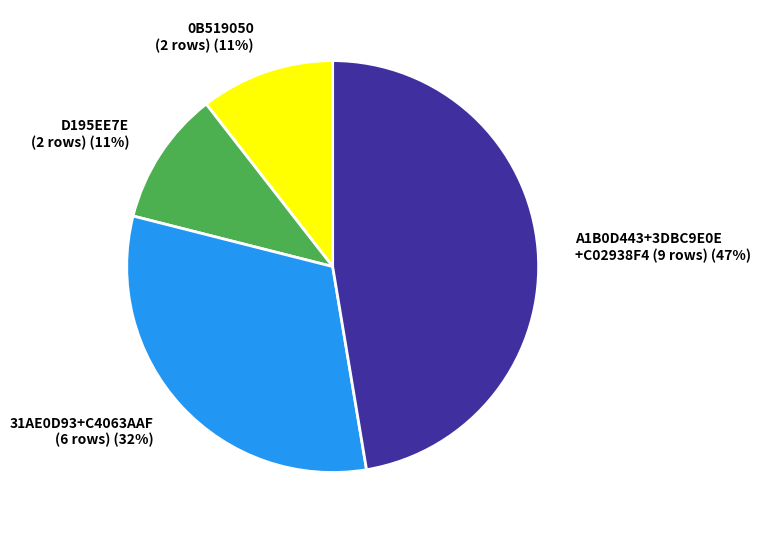

The 0B519050 (2 rows) slice represents 2% of the pie. True or false?

False